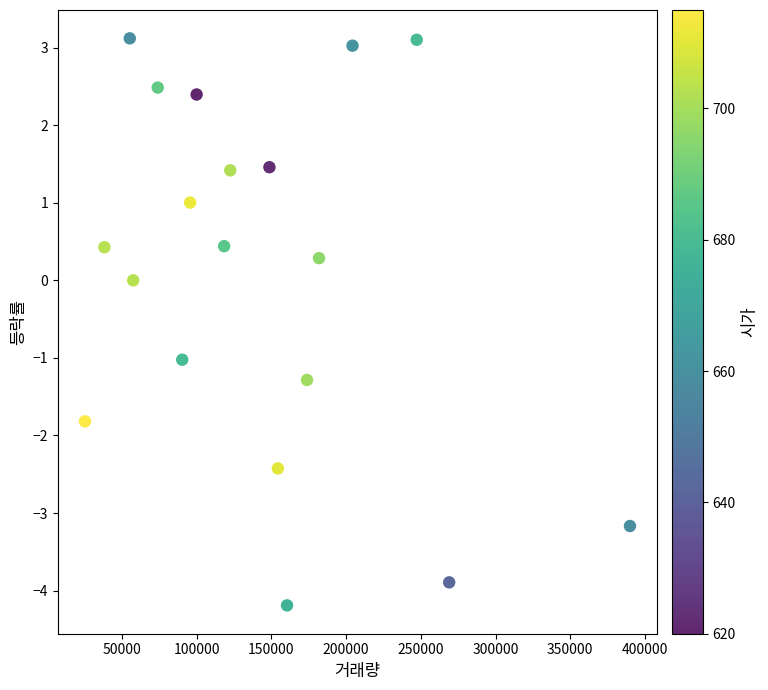

What is the range of X values (max minus min)?

364769.0